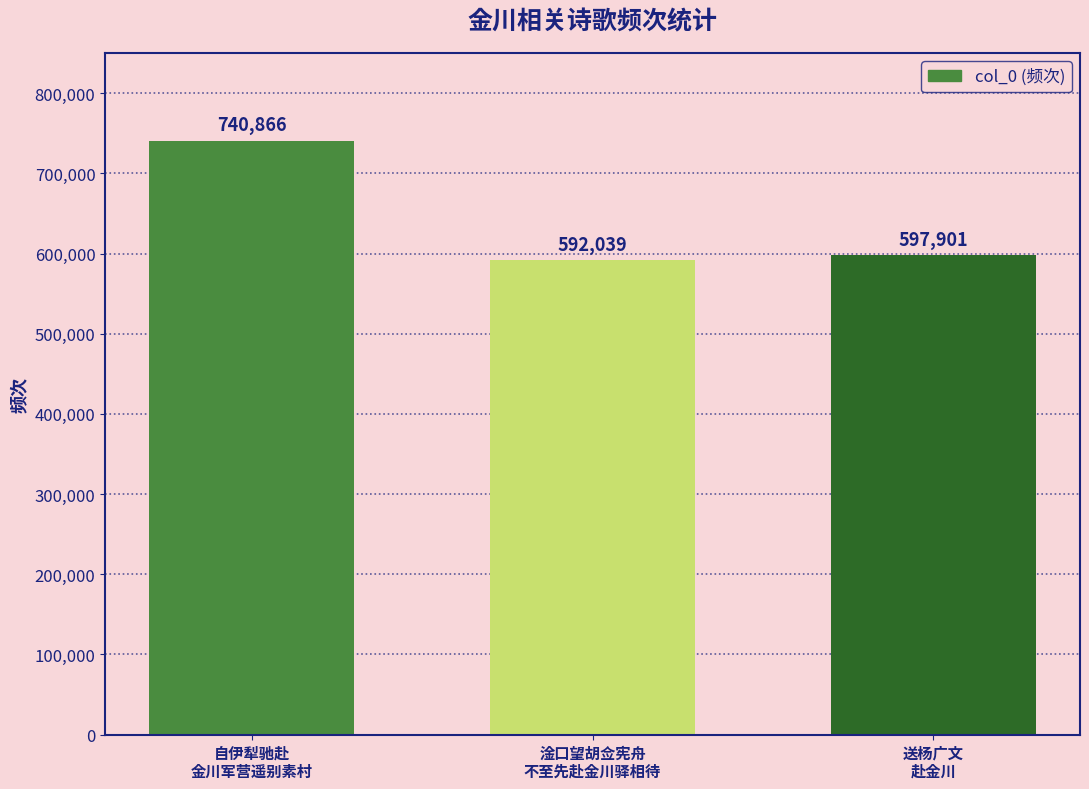

Reading left to right, extract all data points from this chart.

740866	592039	597901